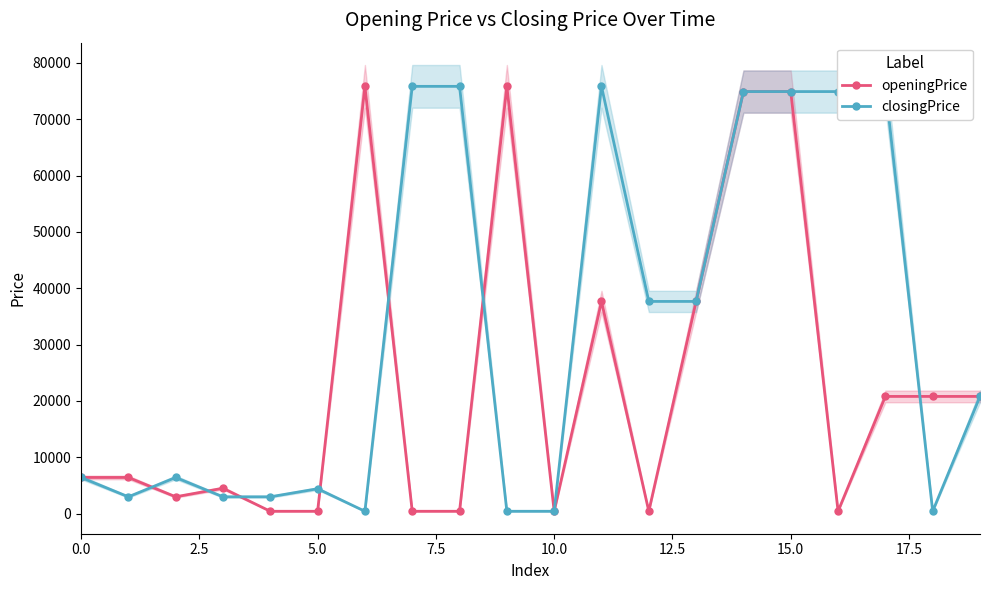

Count the number of categories in the chart.

20